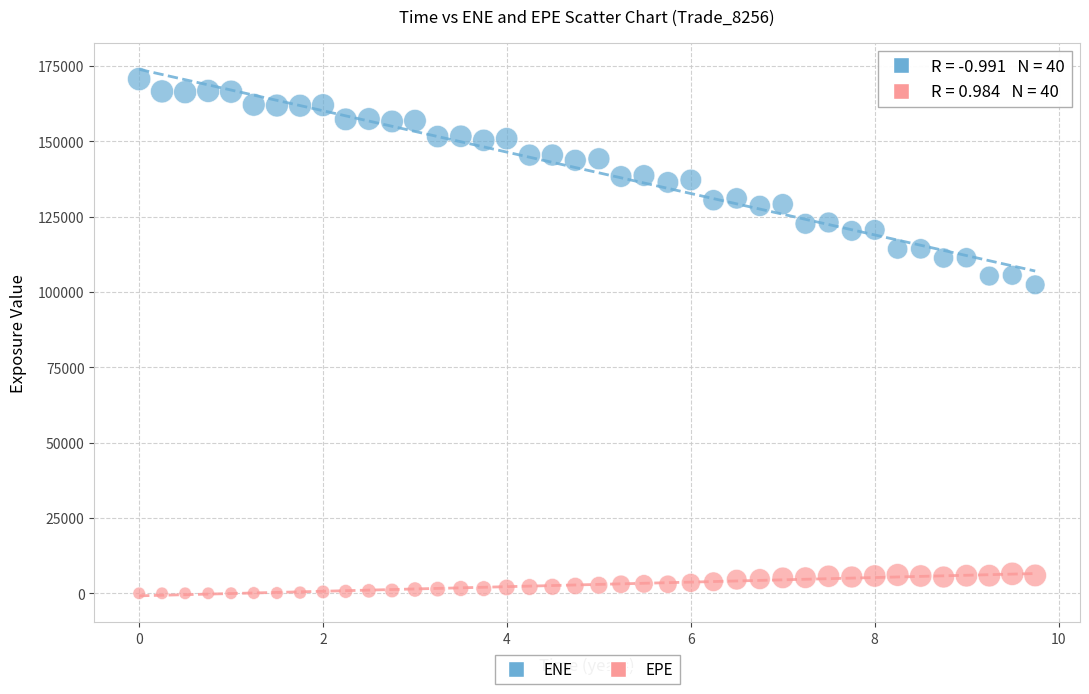

Across all series, what Y value is closest to 85314?

102357.0